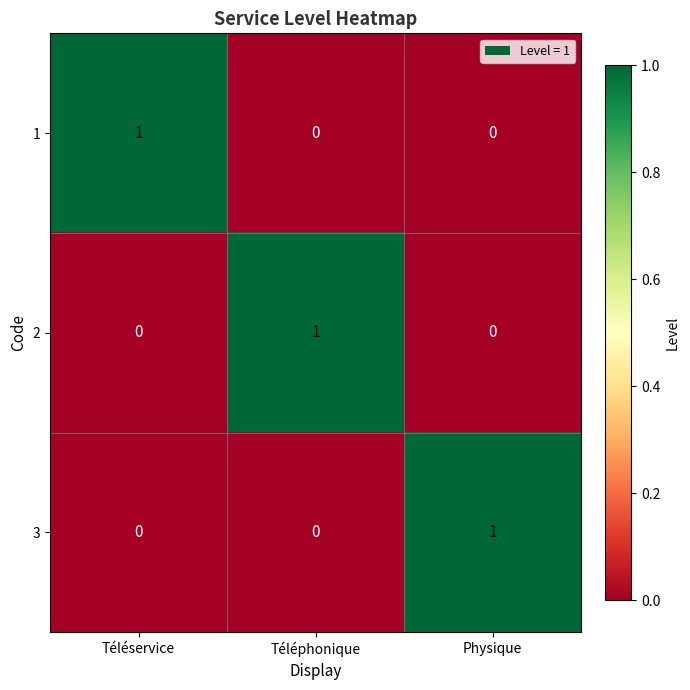

Reading left to right, what are all the values shown in this chart?

1: 1	0	0
2: 0	1	0
3: 0	0	1